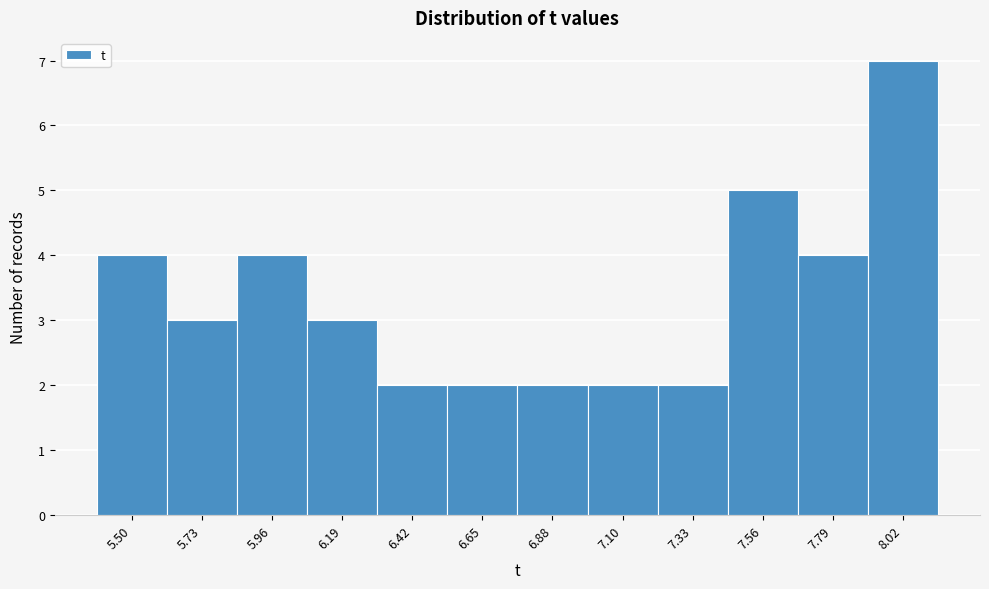

Reading left to right, transcribe all the data shown in this chart.

4	3	4	3	2	2	2	2	2	5	4	7